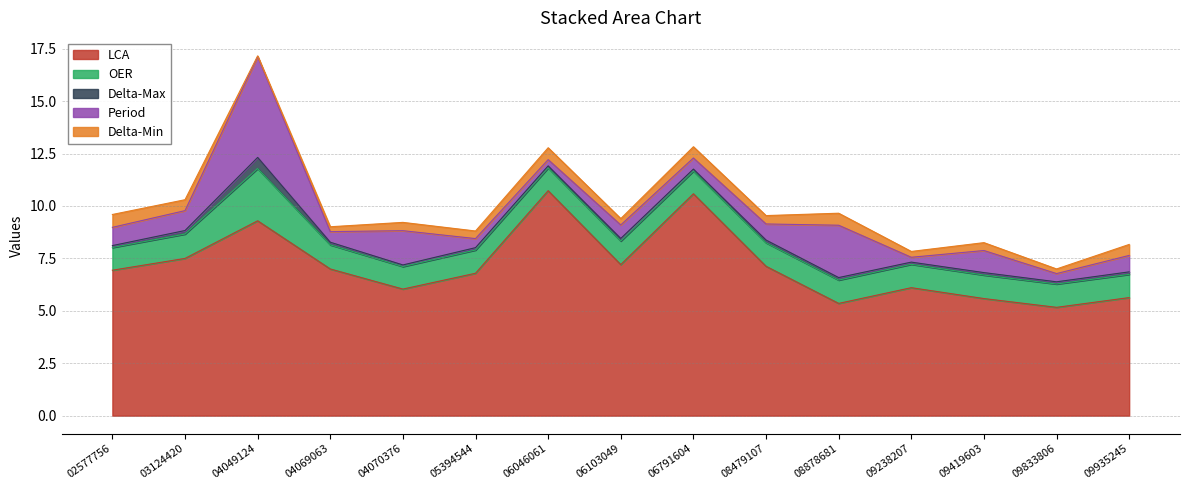

Which category has the lowest value in the Delta-Min series?

04049124